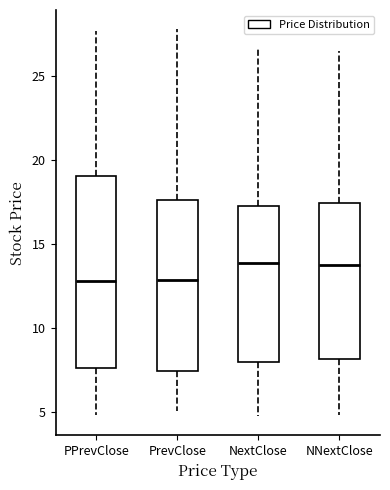

Reading left to right, transcribe this box plot: for each box, give where its median line is, the range the box spans, and where its two whiskers end, as read against the y-axis. The values are not printed on the chart, so give them approximately, as read against the axis.

PPrevClose: median 13.0, box 7.5 to 19.0, whiskers 5.0 to 27.5
PrevClose: median 13.0, box 7.5 to 17.5, whiskers 5.0 to 28.0
NextClose: median 14.0, box 8.0 to 17.5, whiskers 5.0 to 26.5
NNextClose: median 14.0, box 8.0 to 17.5, whiskers 5.0 to 26.5